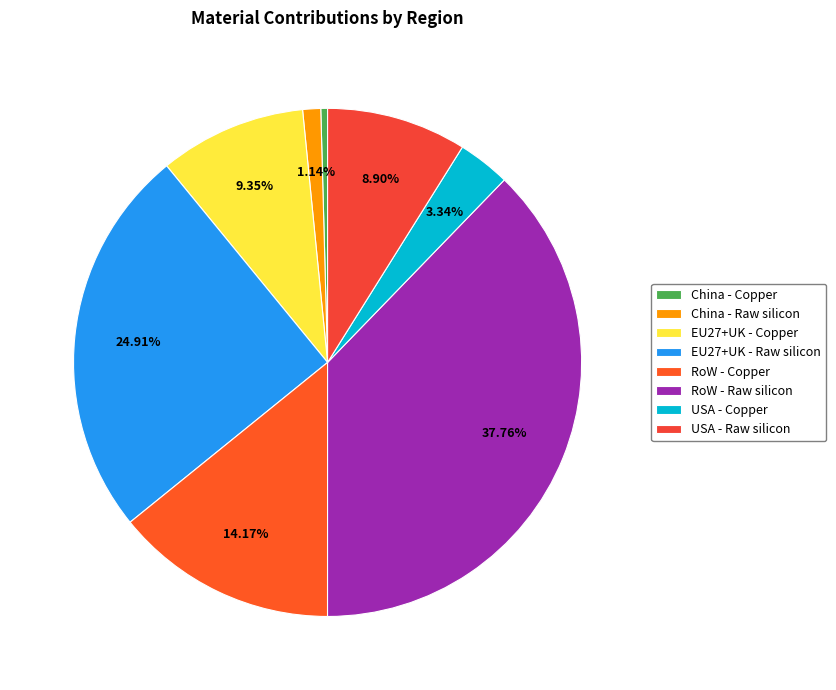

True or false: EU27+UK - Copper accounts for 15% of the total.

False